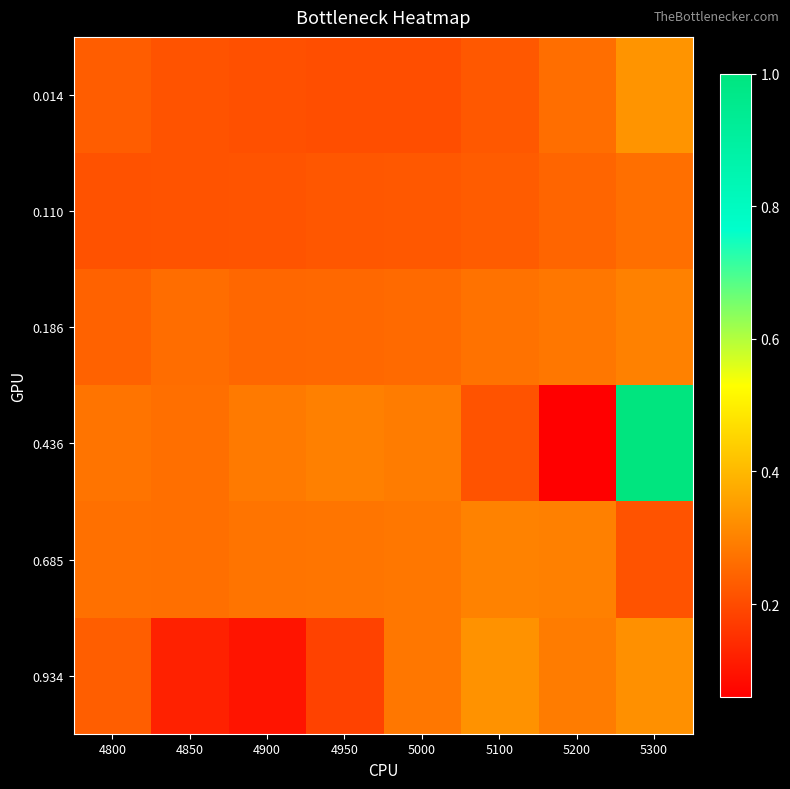

Reading left to right, extract all data points from this chart.

0.014: 4800=0.2	4850=0.2	4900=0.2	4950=0.2	5000=0.2	5100=0.2	5200=0.3	5300=0.3
0.110: 4800=0.2	4850=0.2	4900=0.2	4950=0.2	5000=0.2	5100=0.2	5200=0.2	5300=0.3
0.186: 4800=0.2	4850=0.3	4900=0.3	4950=0.3	5000=0.3	5100=0.3	5200=0.3	5300=0.3
0.436: 4800=0.3	4850=0.3	4900=0.3	4950=0.3	5000=0.3	5100=0.2	5200=0.1	5300=1.0
0.685: 4800=0.3	4850=0.3	4900=0.3	4950=0.3	5000=0.3	5100=0.3	5200=0.3	5300=0.2
0.934: 4800=0.2	4850=0.1	4900=0.1	4950=0.2	5000=0.3	5100=0.3	5200=0.3	5300=0.3